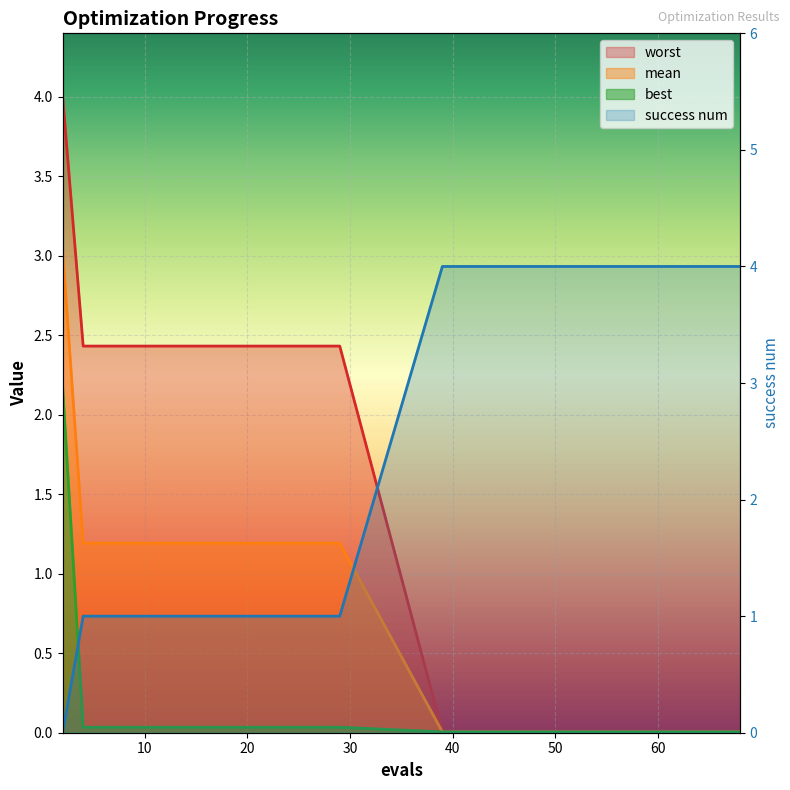

At which label is worst closest to 2?

4